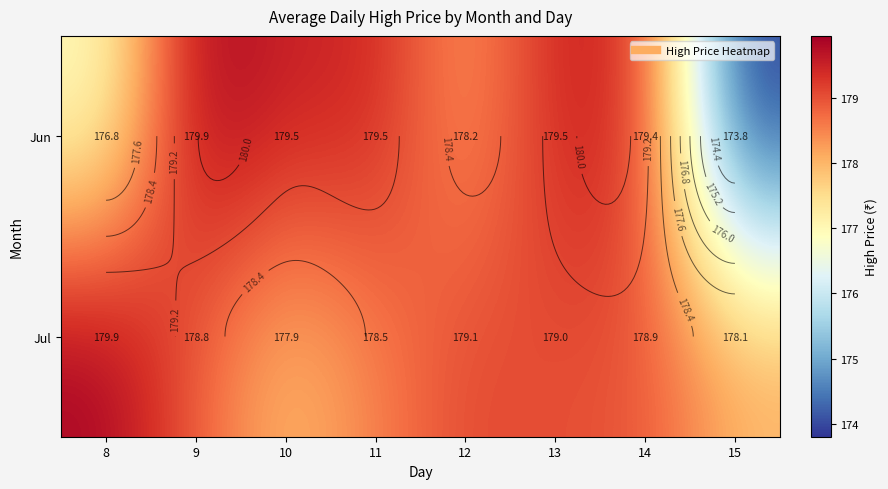

The Jul series shows 41.4 at 9. True or false?

False